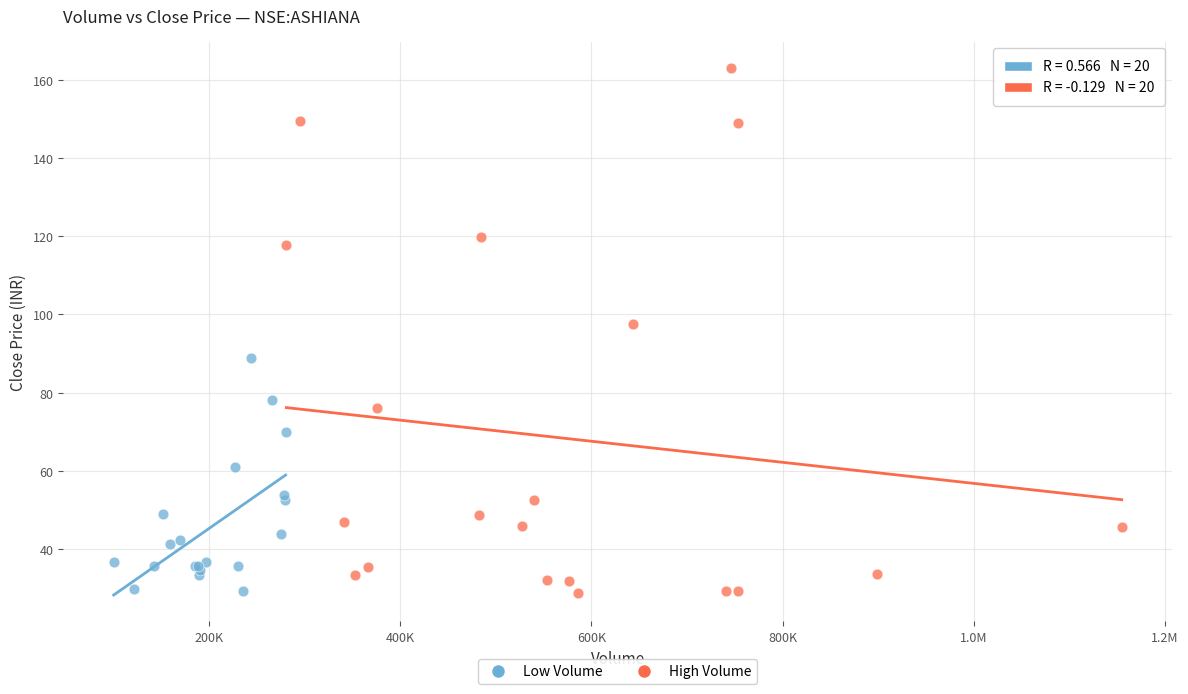

Which series has the largest Y range (max minus min)?

High Volume